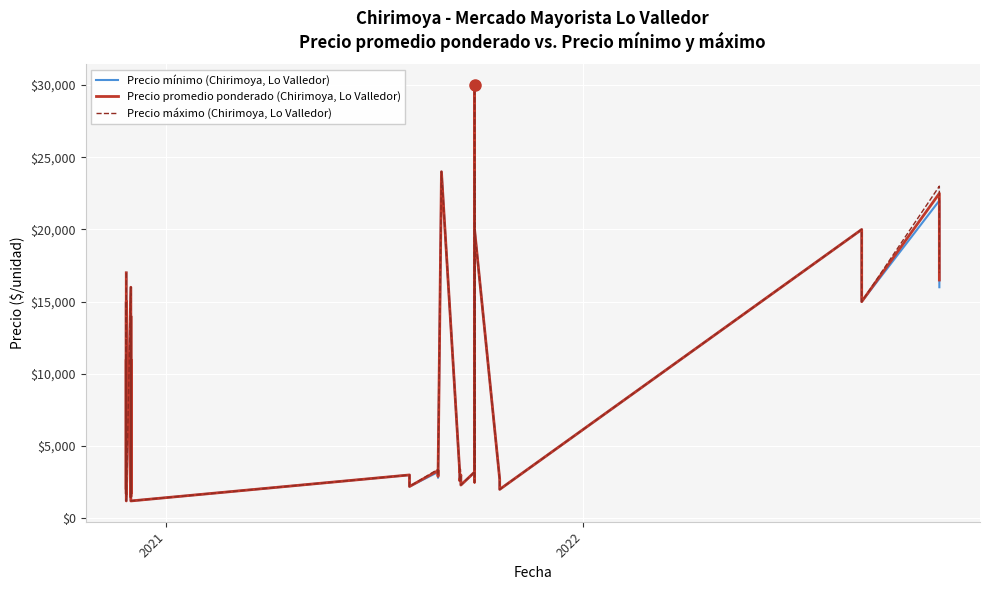

True or false: Precio mínimo (Chirimoya, Lo Valledor) has more than 1 points higher than both neighbors.

True